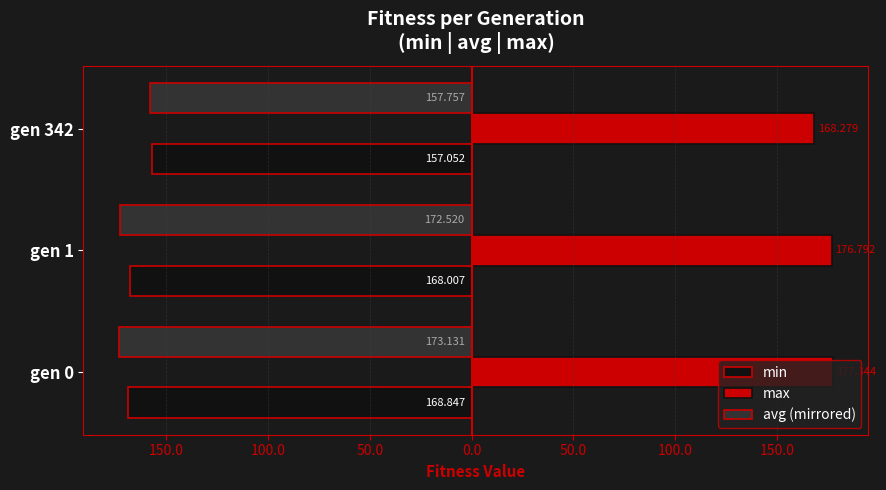

What is the difference between the maximum and minimum values in the min series?

11.8